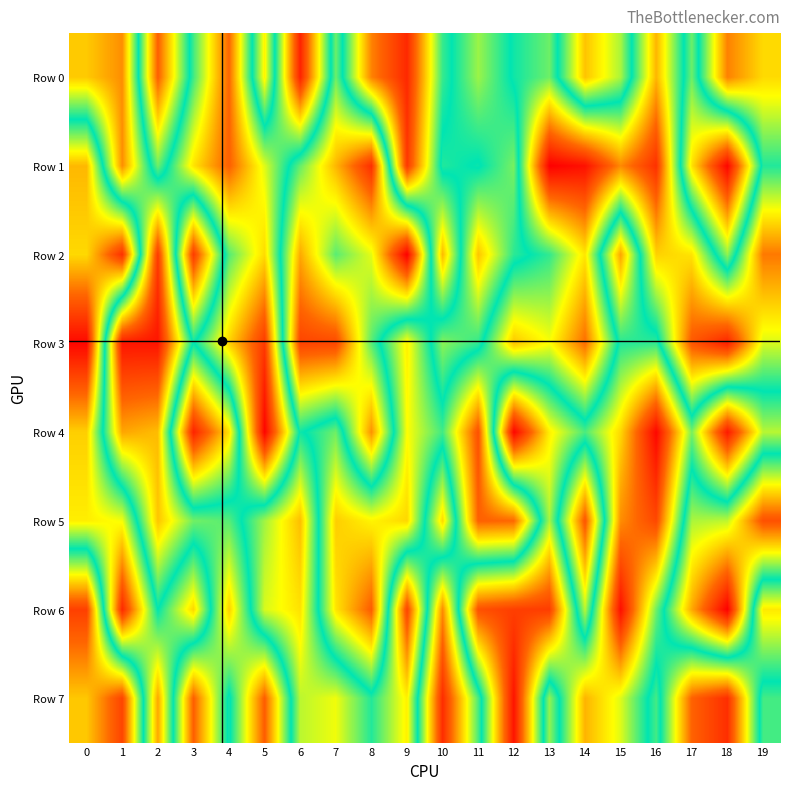

Rank the series at 17 from lowest to highest value.

Row 7, Row 1, Row 4, Row 0, Row 5, Row 2, Row 6, Row 3